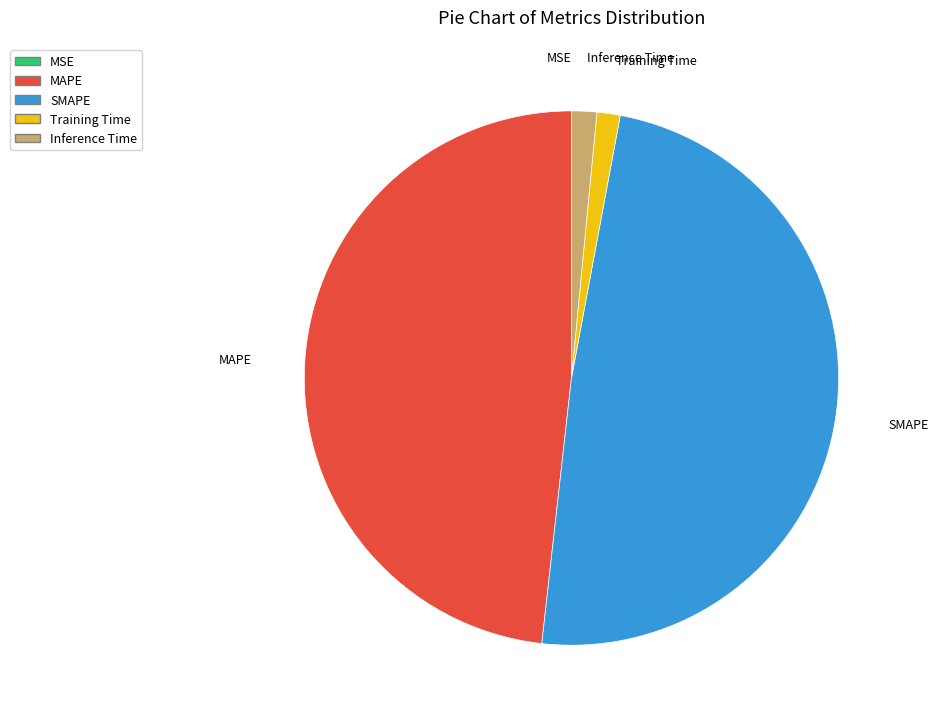

The MAPE slice represents 54% of the pie. True or false?

False